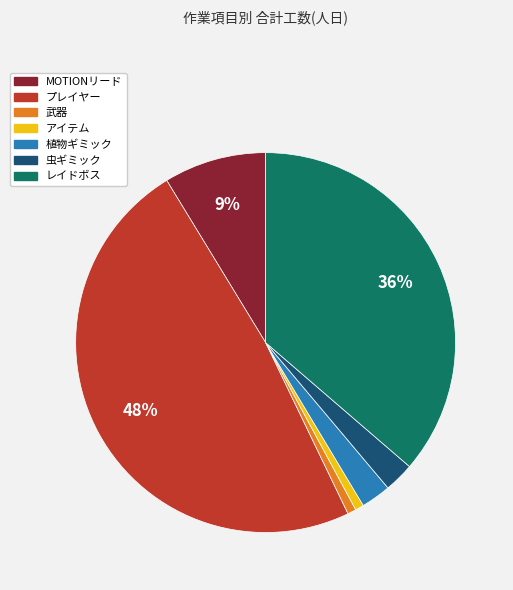

Which category has the biggest portion of the pie?

プレイヤー